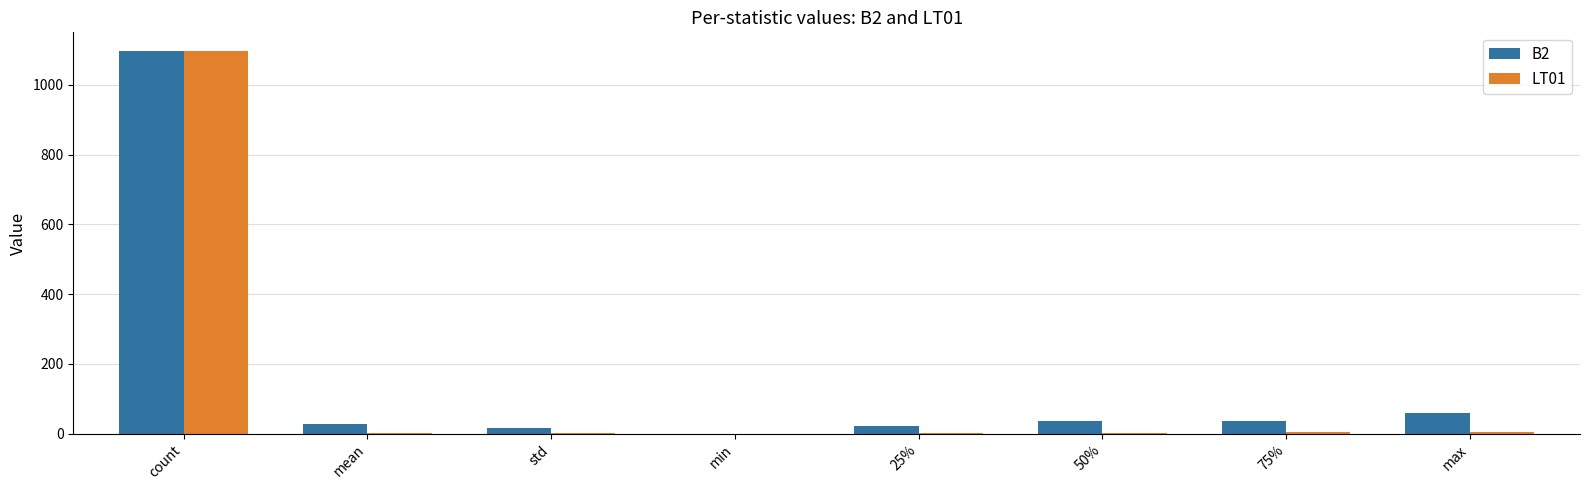

What is the total value across all series at 75%?

41.2